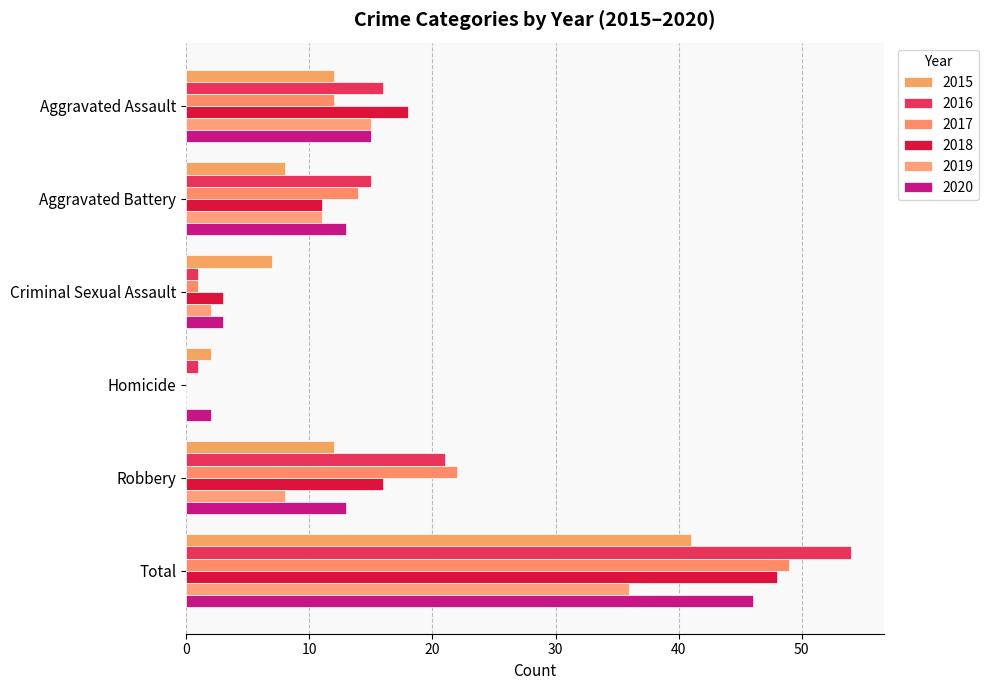

Count the number of data series in this chart.

6